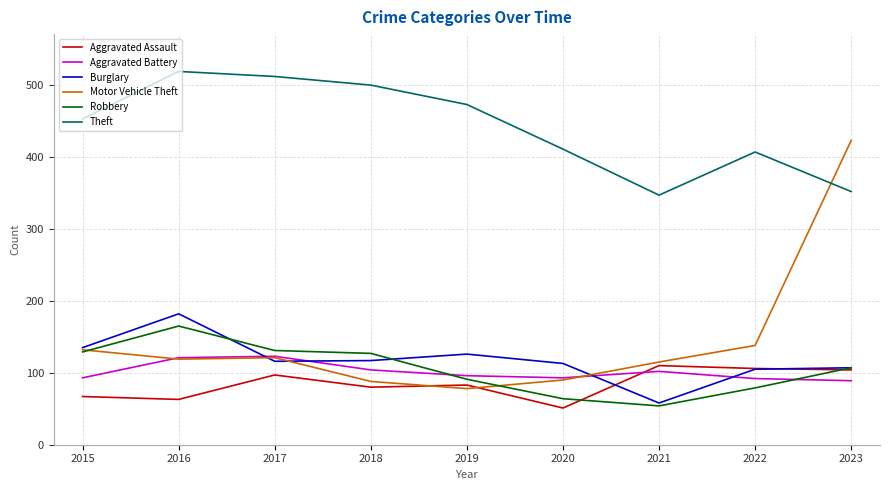

What is the approximate value of Burglary at 2023?

107